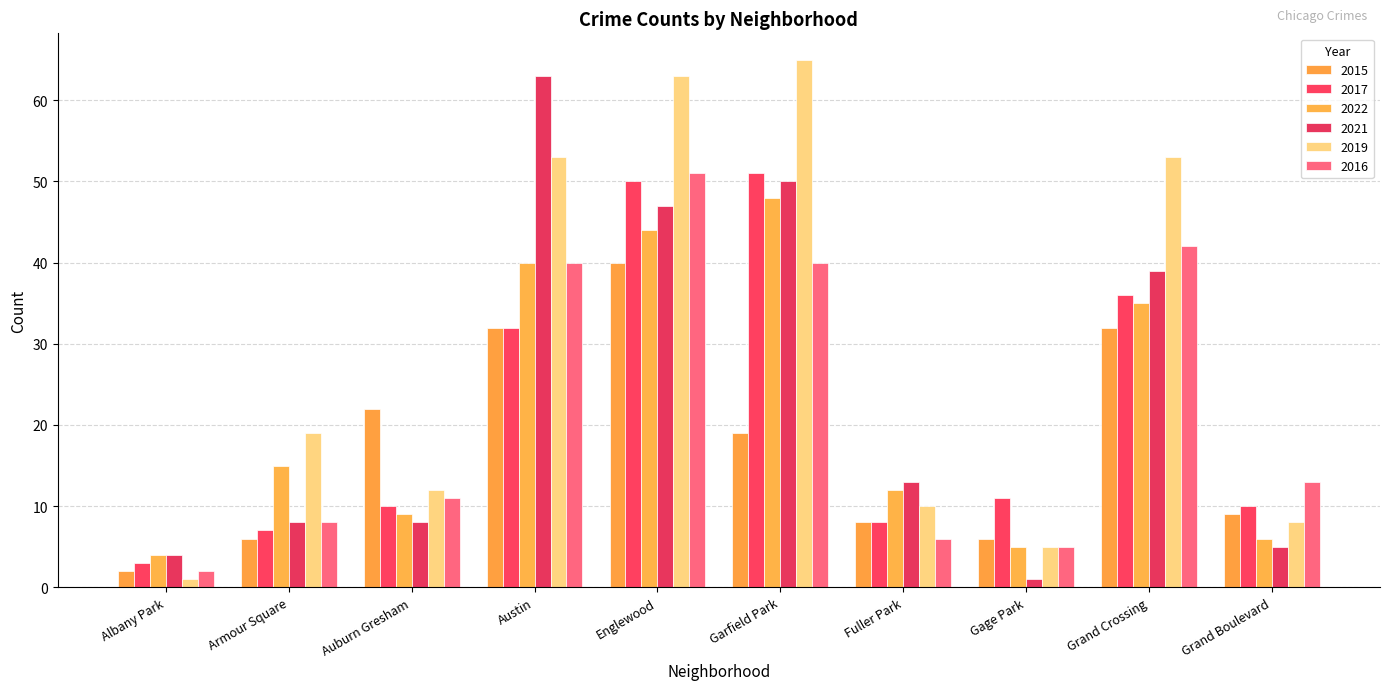

True or false: 2016 has a value of 5 at Gage Park.

True